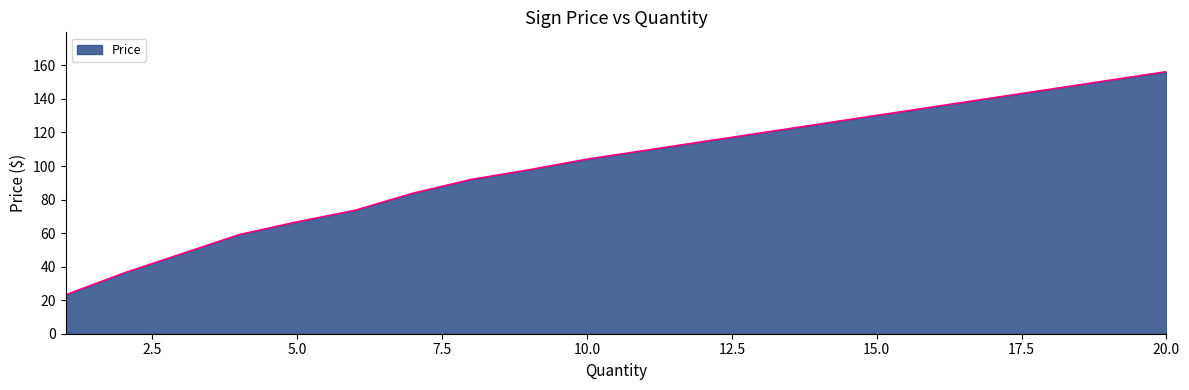

Reading right to left, transcribe all the data shown in this chart.

156.3	151.1	145.8	140.6	135.4	130.2	125.0	119.7	114.5	109.3	104.1	97.8	92.0	83.8	73.6	66.7	59.1	47.6	36.1	23.1